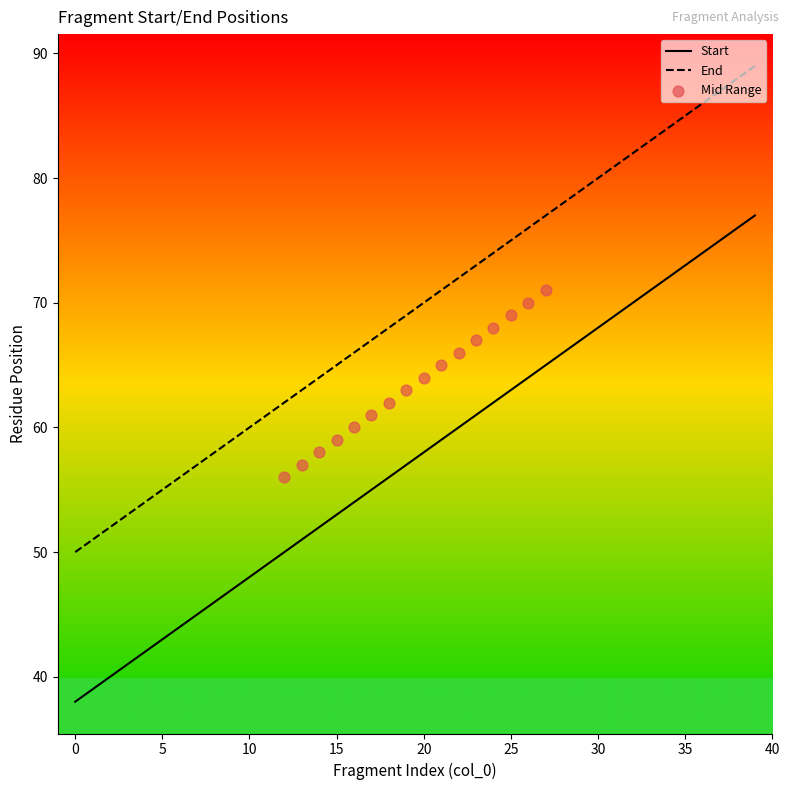

Which series contains the lowest Y value?

Start